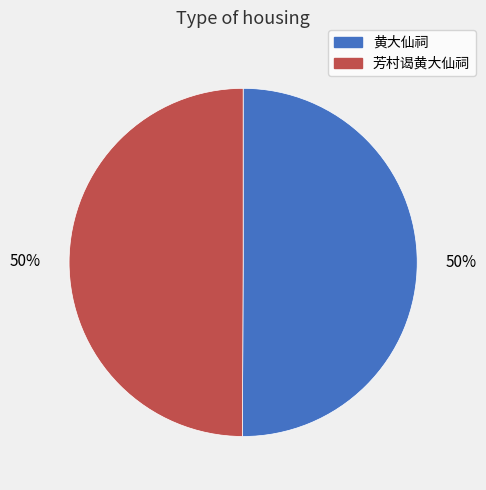

Count the number of slices in the pie.

2